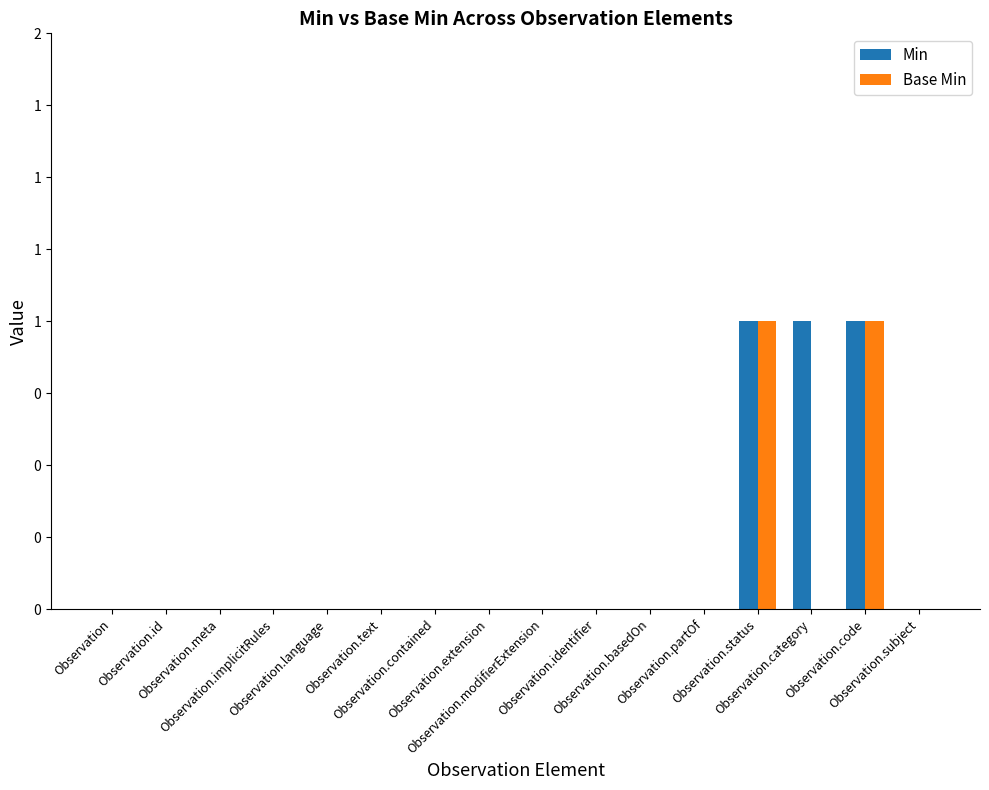

What position from the left is Observation.code?

15